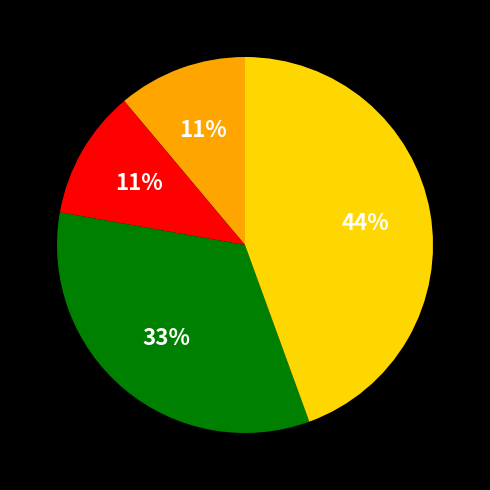

Is there a majority slice in this chart?

No